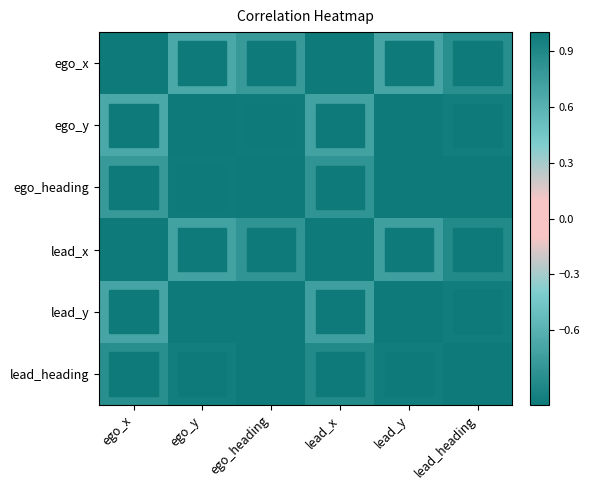

At which category is the sum across all series the highest?

ego_heading